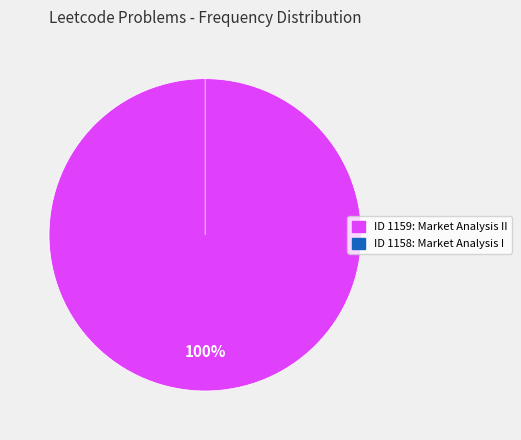

To the nearest percent, what is the difference between the largest and smallest slice percentages?

100%